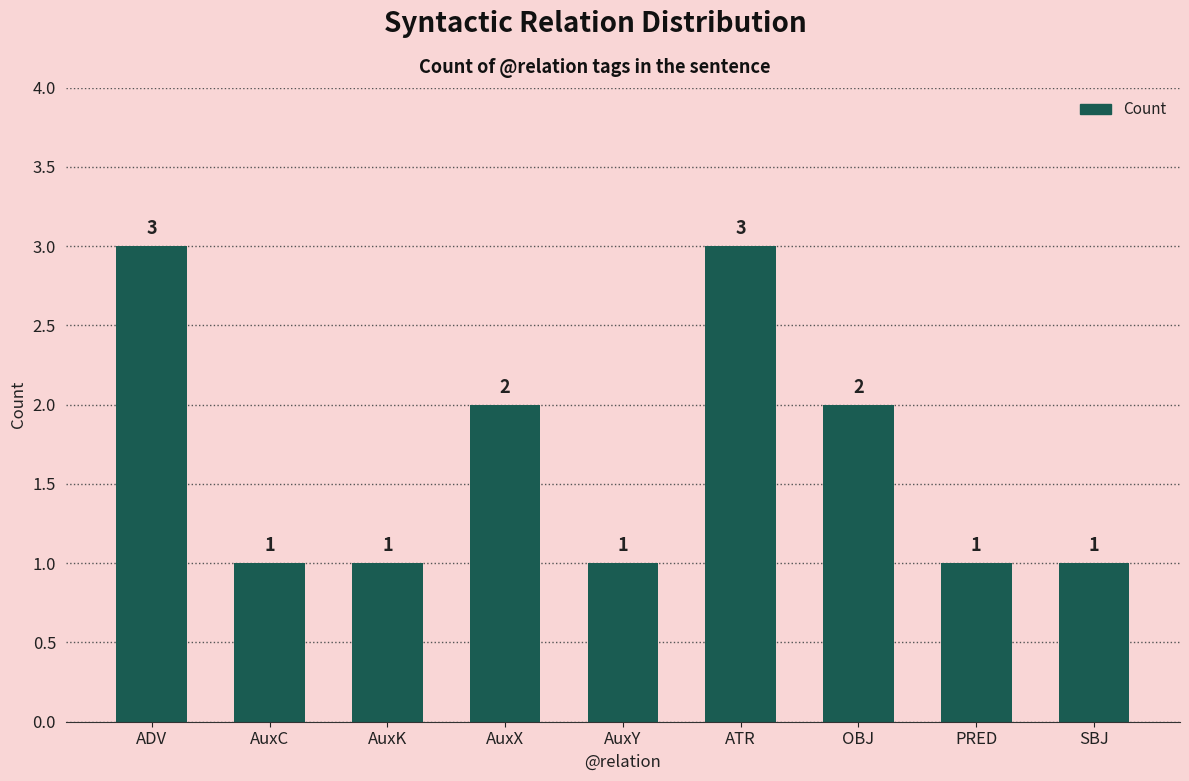

What is the difference between the maximum and minimum values?

2